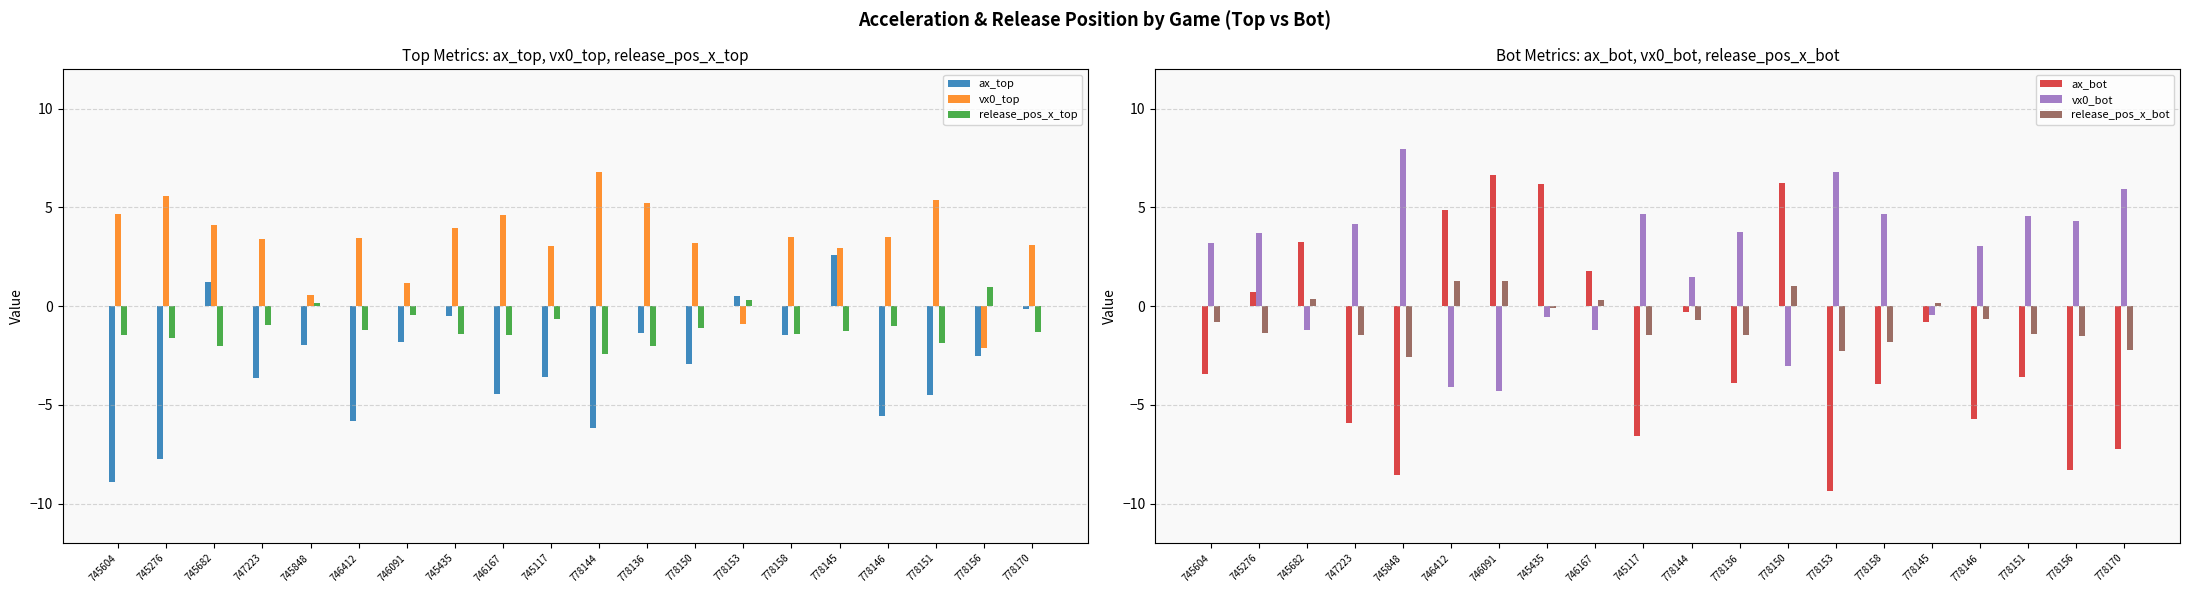

What are all the series names shown in the legend?

ax_top, vx0_top, release_pos_x_top, ax_bot, vx0_bot, release_pos_x_bot